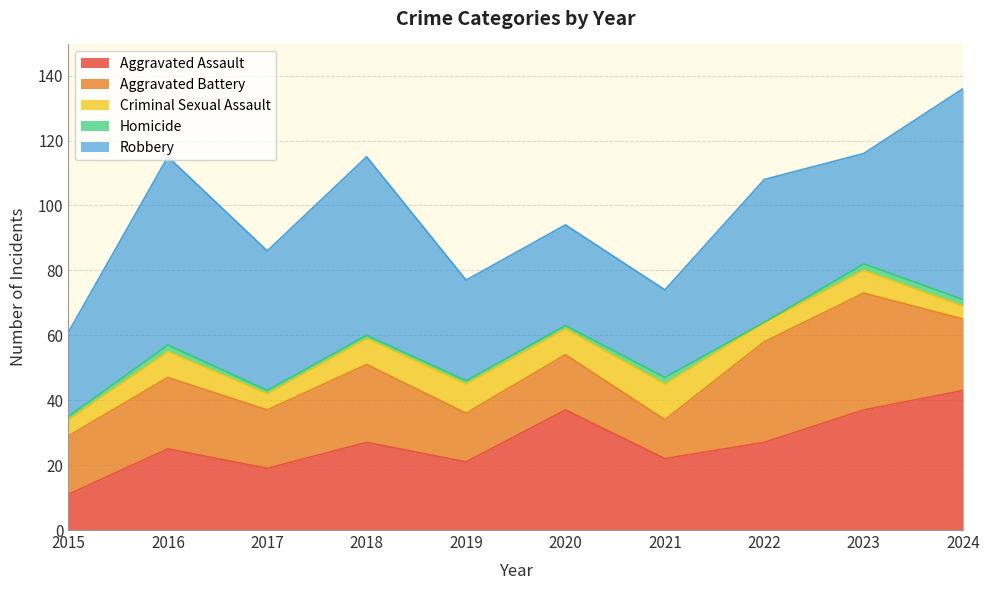

At which category is the sum across all series the highest?

2024